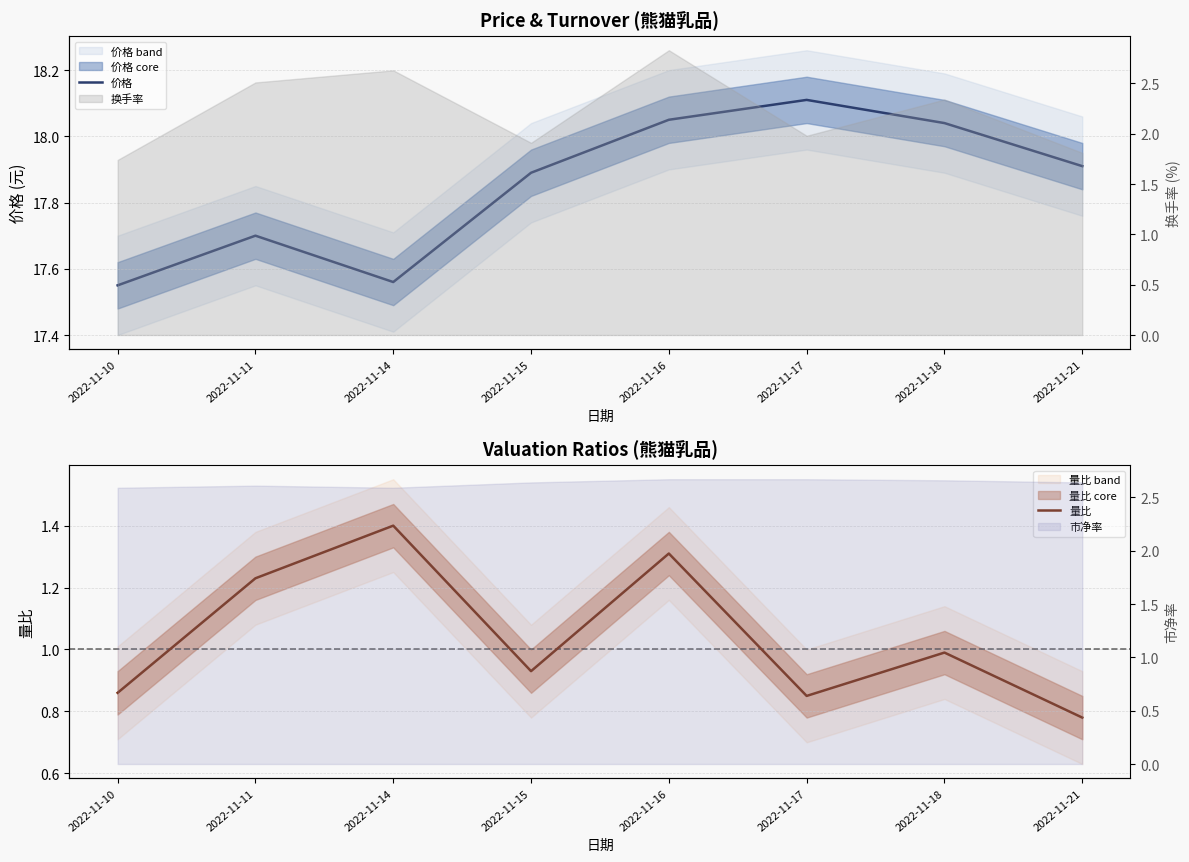

Read the 价格 value at 2022-11-11.

17.7